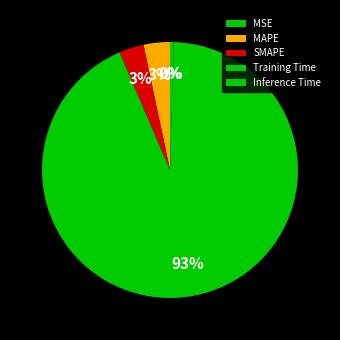

Which slice is the largest?

Training Time